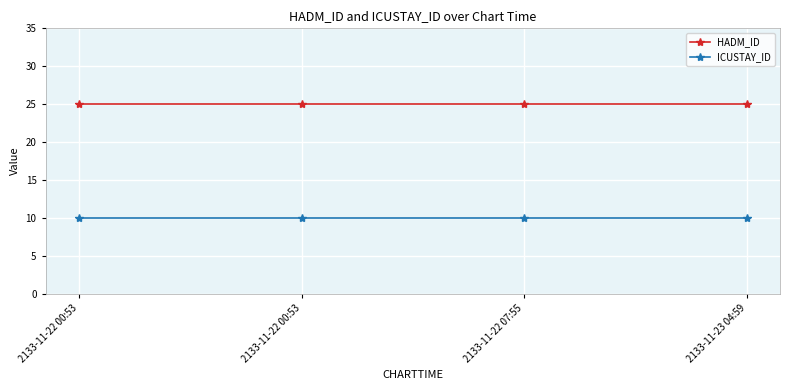

Reading left to right, extract all data points from this chart.

HADM_ID: 2133-11-22 00:53=25	2133-11-22 00:53=25	2133-11-22 07:55=25	2133-11-23 04:59=25
ICUSTAY_ID: 2133-11-22 00:53=10	2133-11-22 00:53=10	2133-11-22 07:55=10	2133-11-23 04:59=10